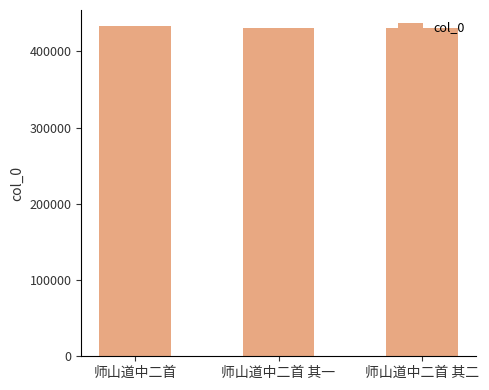

What is the minimum value shown in the chart?

430813